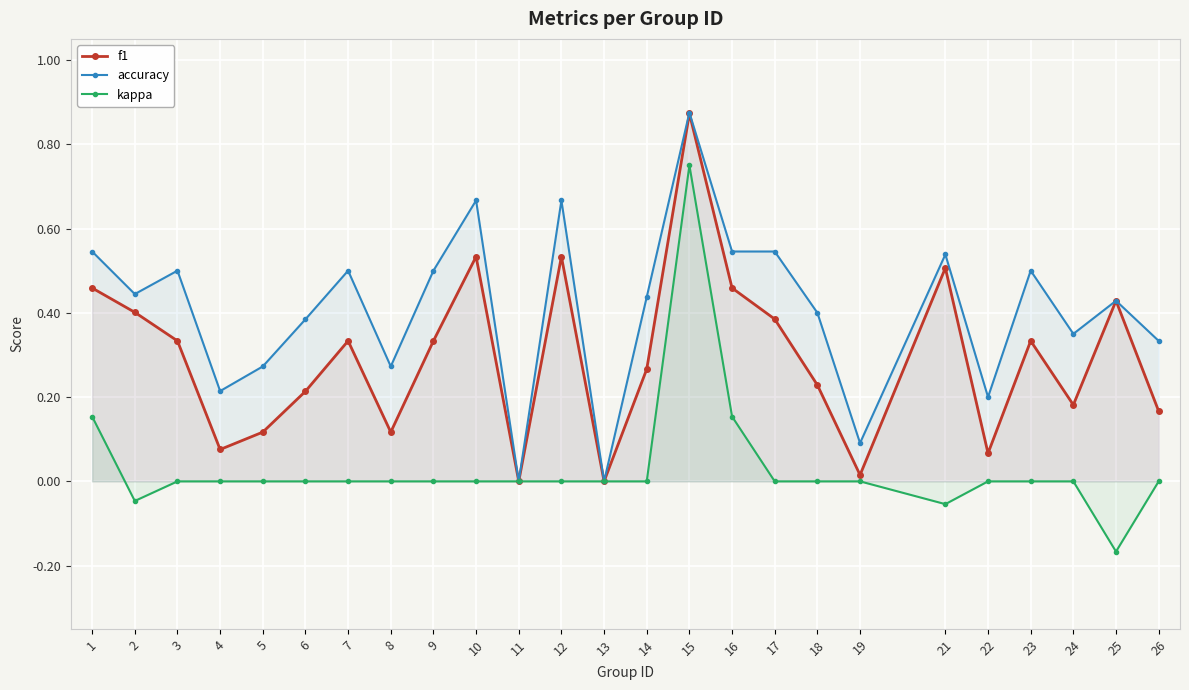

True or false: f1 and accuracy cross at least once.

False